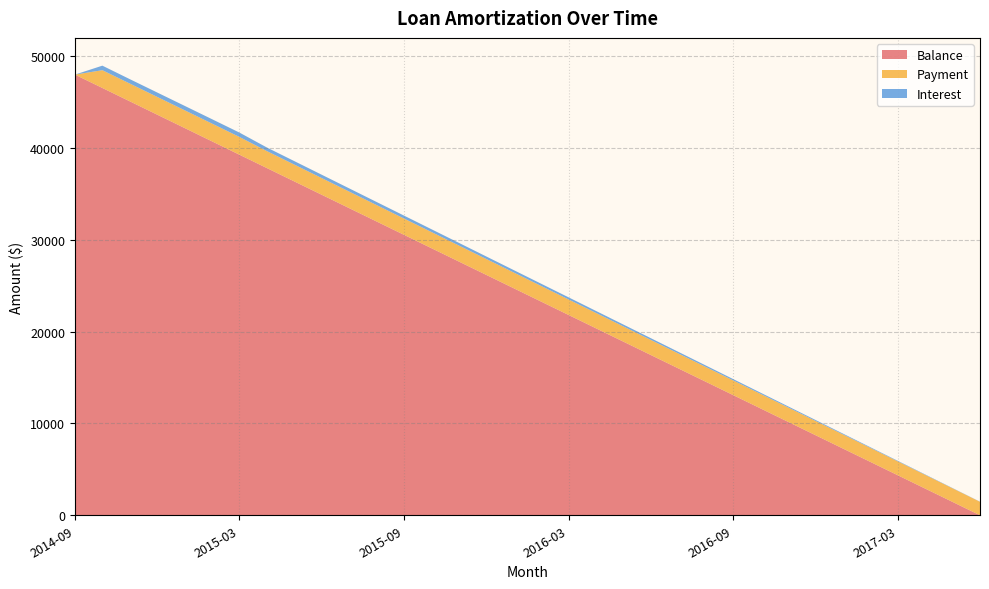

What is the highest value of the Balance series?

48001.0